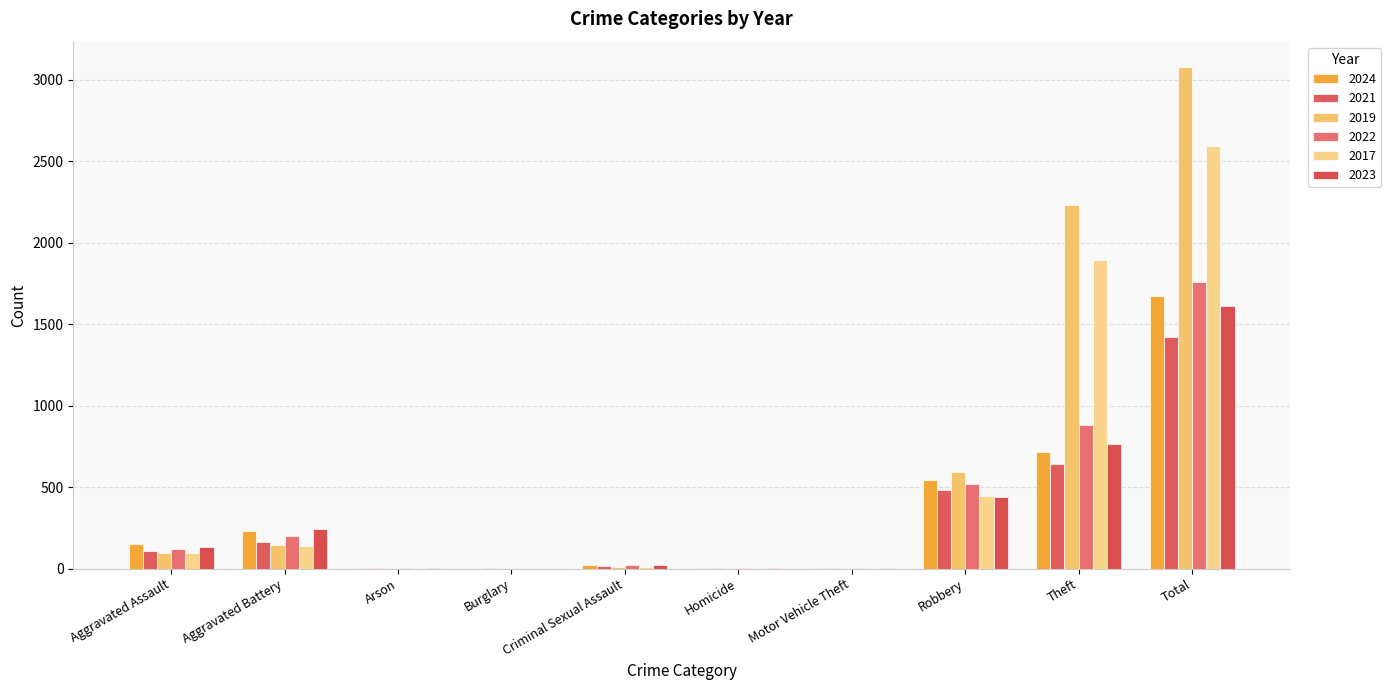

Rank the series at Arson from lowest to highest value.

2017, 2024, 2019, 2021, 2023, 2022